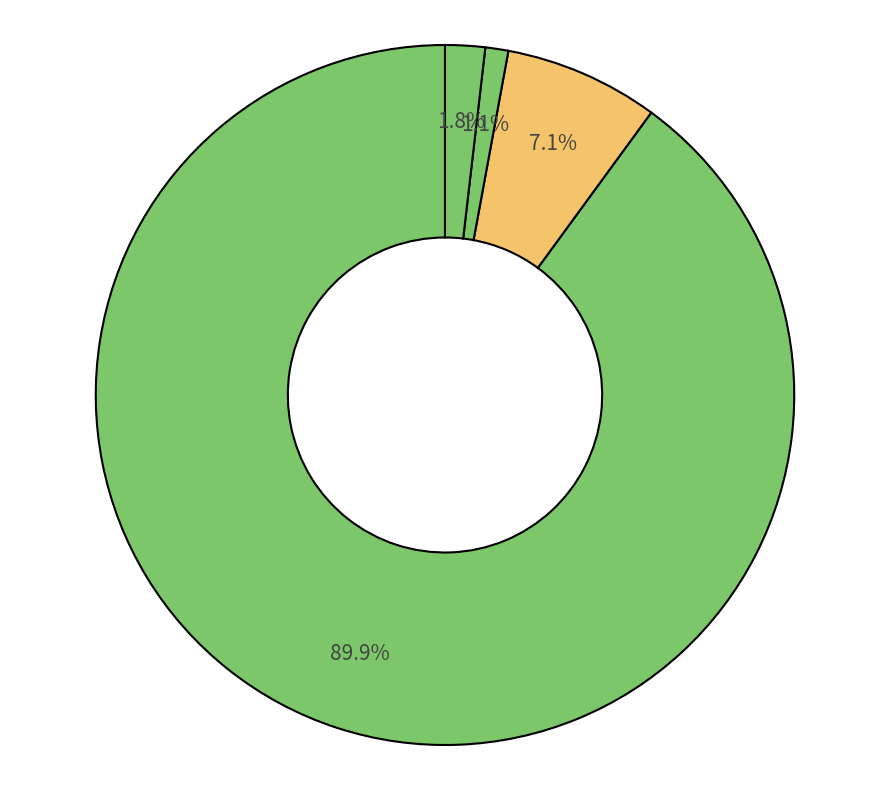

Count the number of slices in the pie.

4